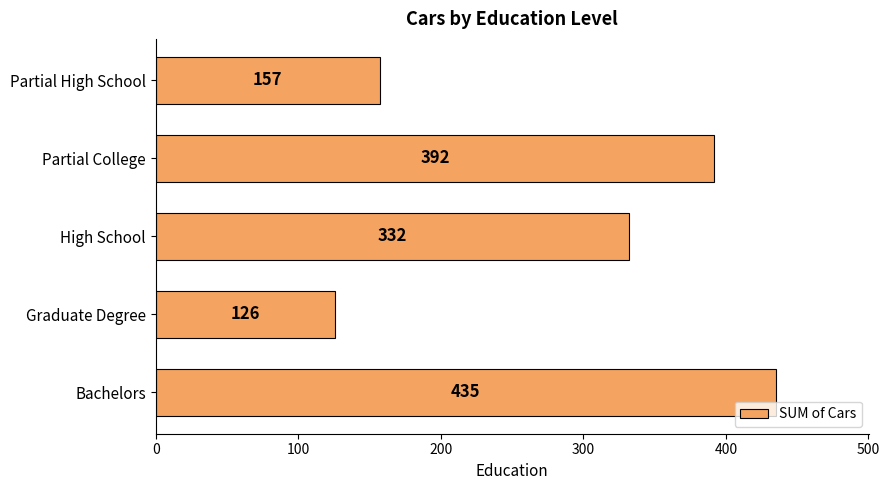

Count the values in the range 157 to 392.

3